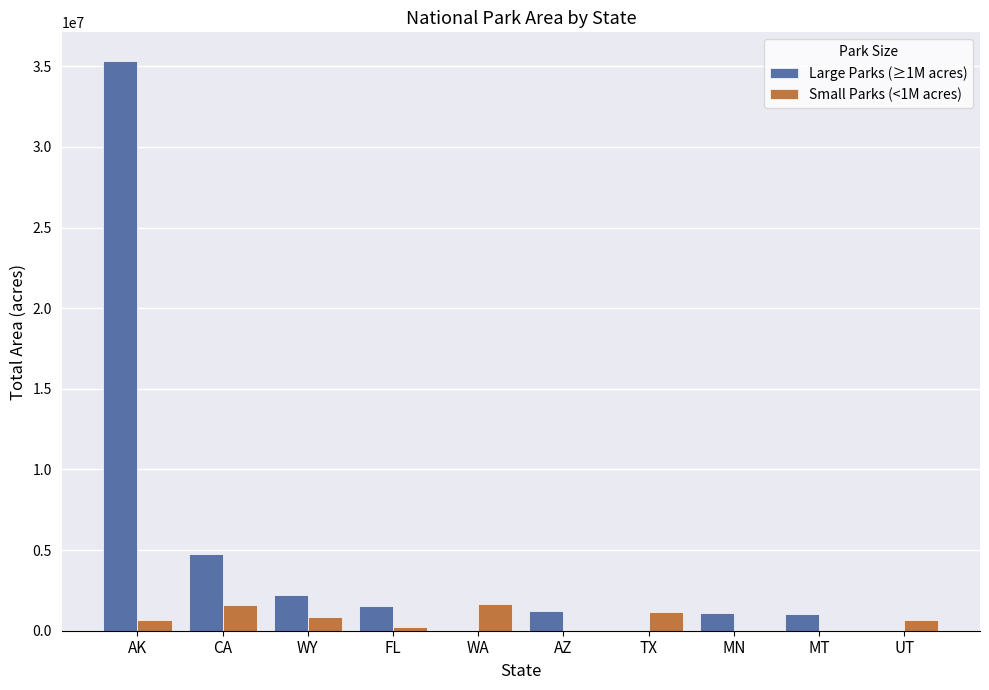

Which category has the highest value in the Large Parks (≥1M acres) series?

AK